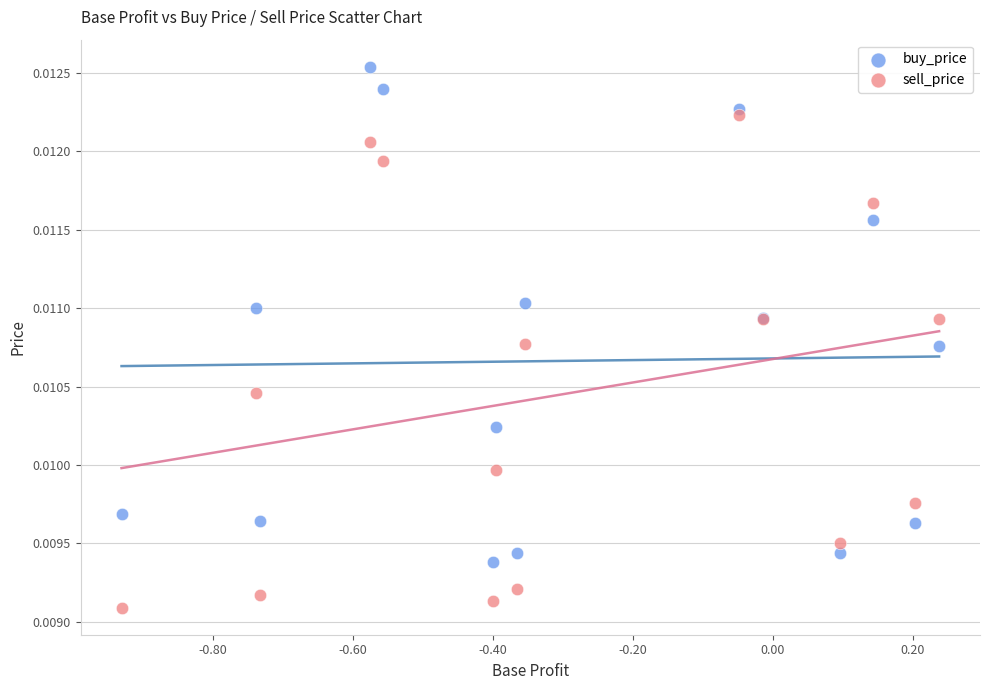

Which series reaches the minimum Y coordinate?

sell_price